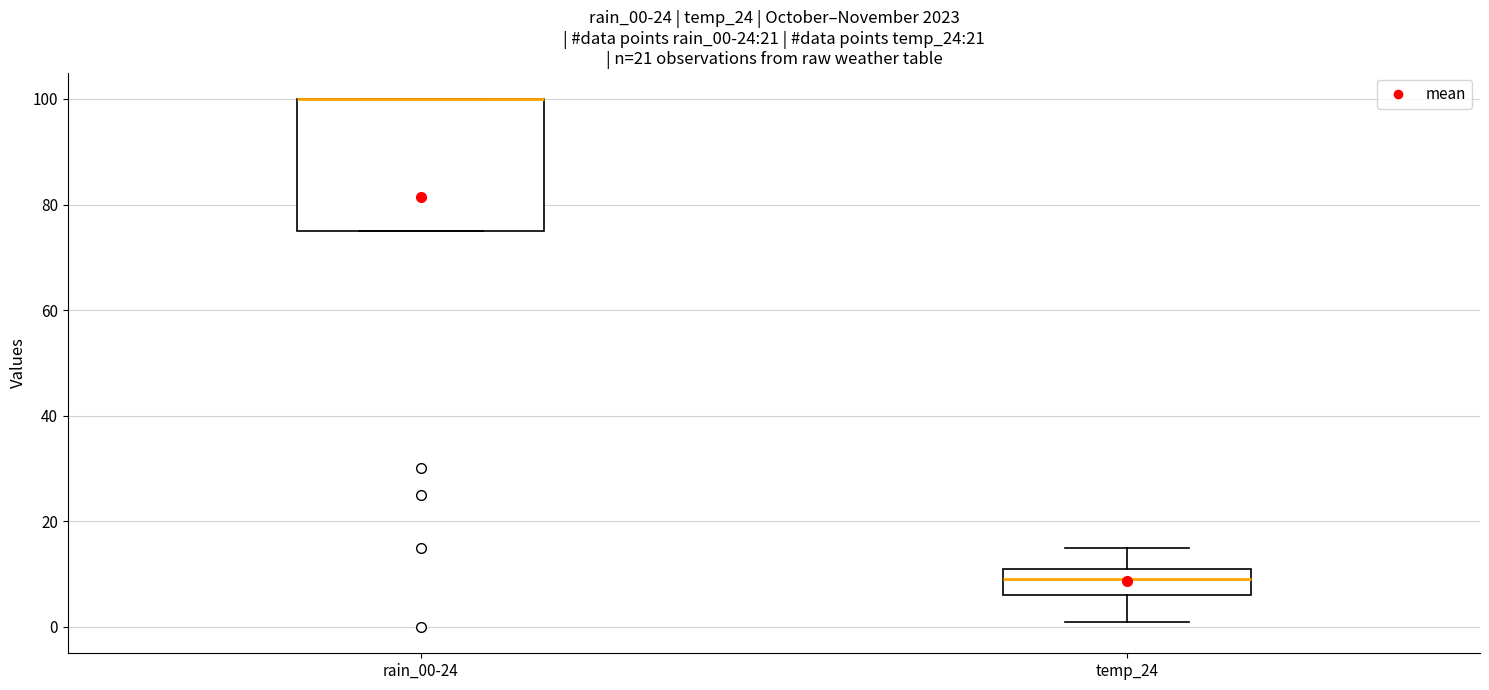

Comparing the boxes themselves (not the whiskers), which one is the tallest?

rain_00-24